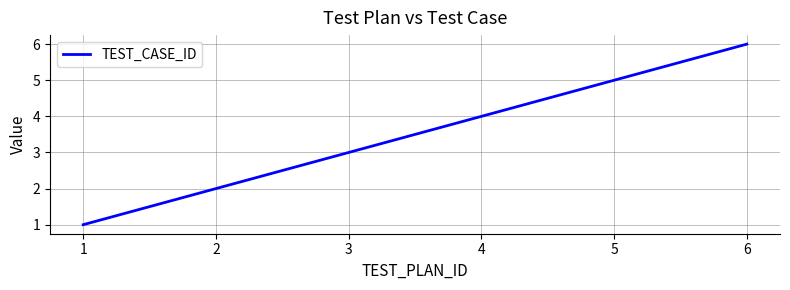

Reading left to right, transcribe all the data shown in this chart.

1	2	3	4	5	6